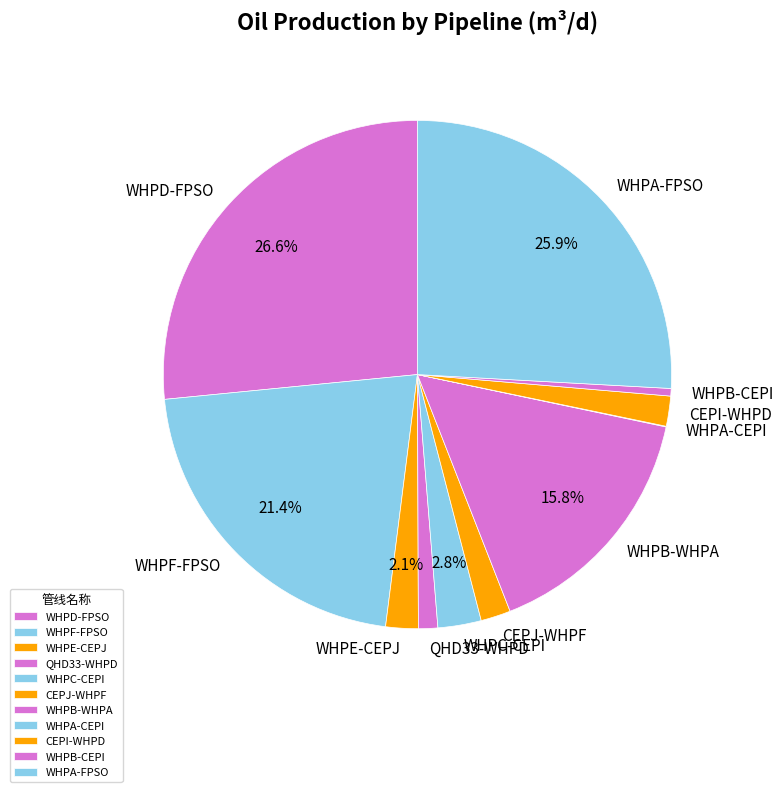

What percentage is the WHPC-CEPI slice, to the nearest percent?

3%